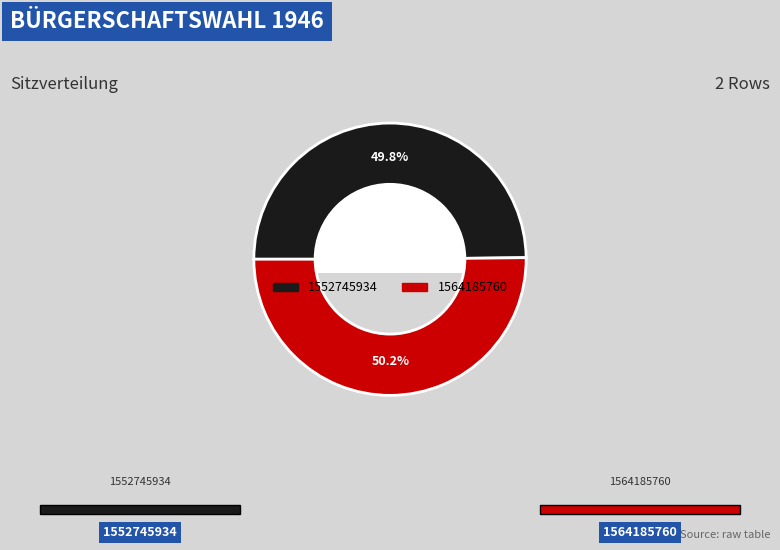

Is there a majority slice in this chart?

Yes